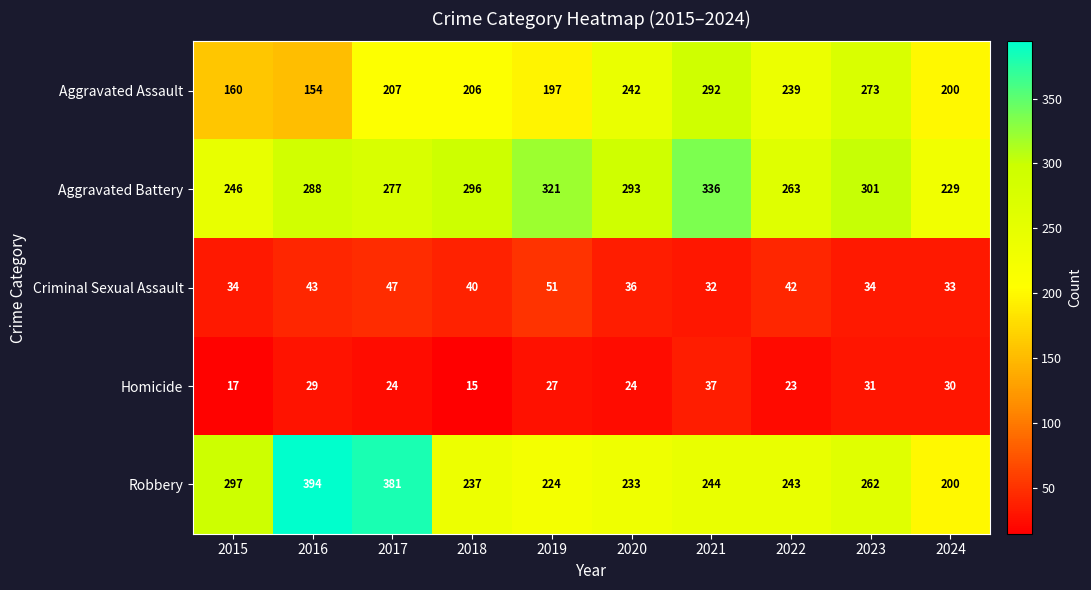

List the labels in order of Aggravated Assault value, smallest first.

2016, 2015, 2019, 2024, 2018, 2017, 2022, 2020, 2023, 2021